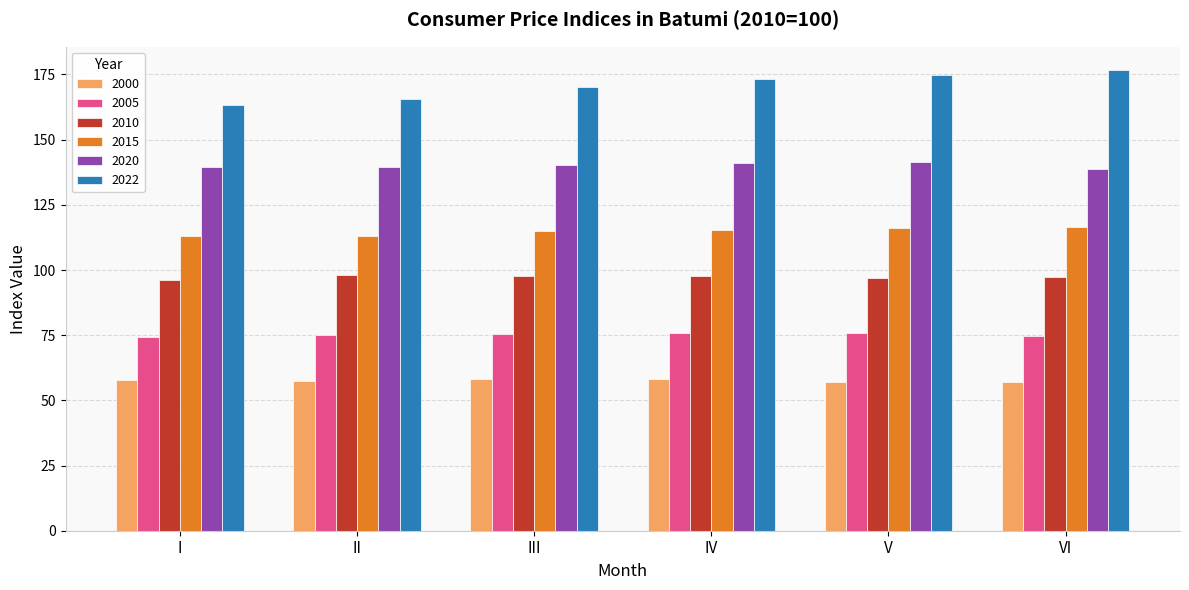

The 2000 series shows 57.6 at II. True or false?

True